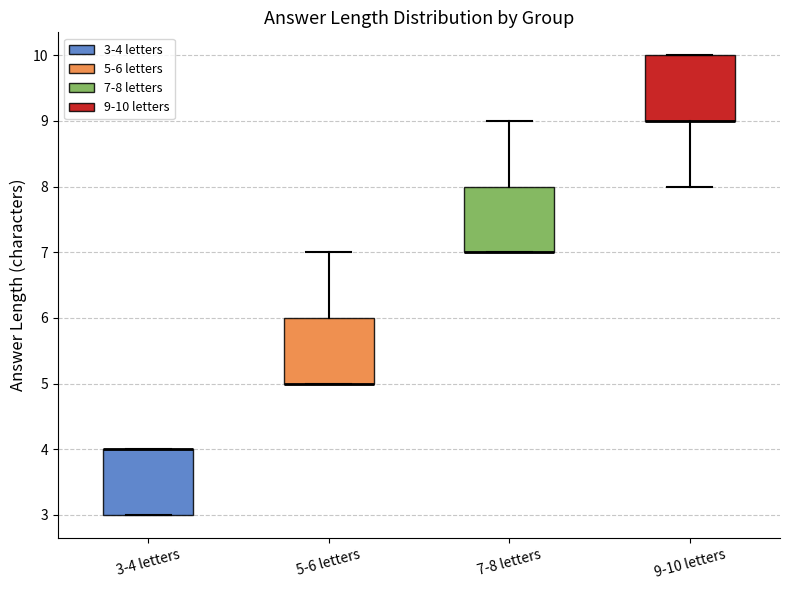

Where does the lower whisker of the box for 9-10 letters end on the y-axis? The values are not printed on the chart, so give them approximately, as read against the axis.

8